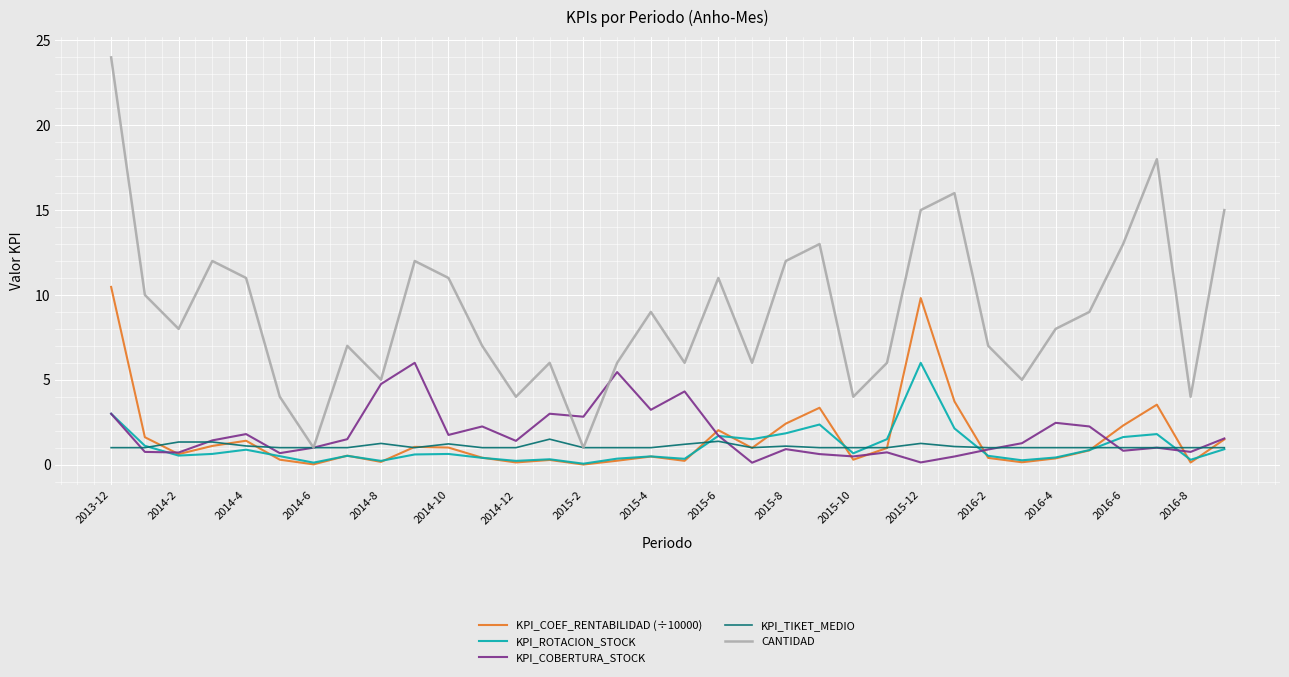

Which series has the largest total across all categories?

CANTIDAD